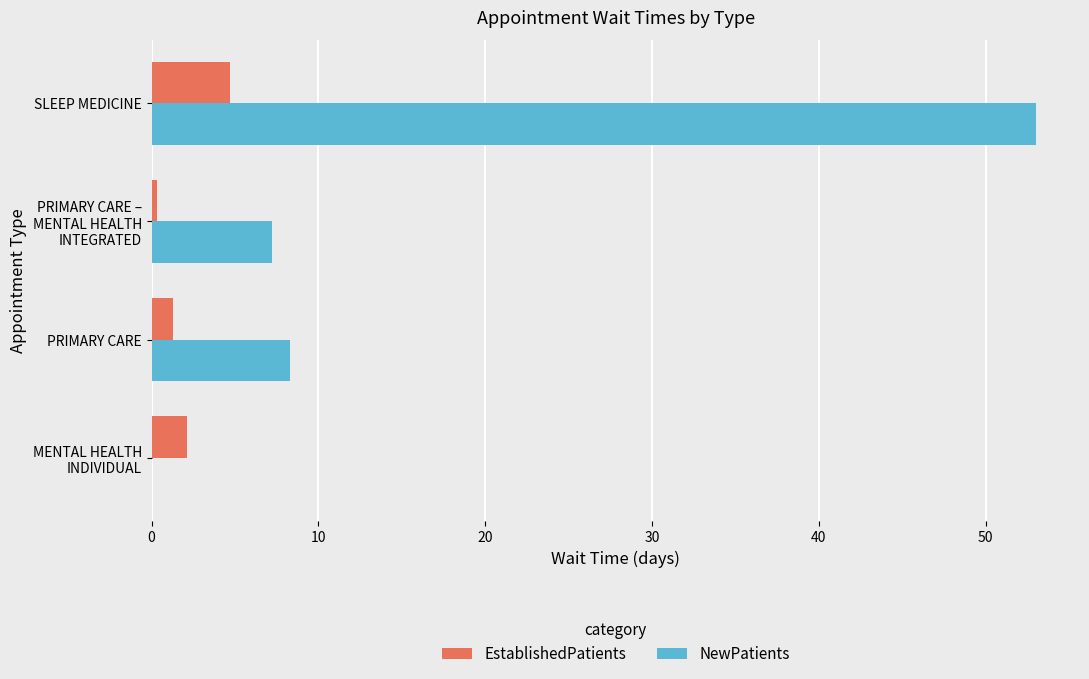

Which category has the highest value across all series?

SLEEP MEDICINE